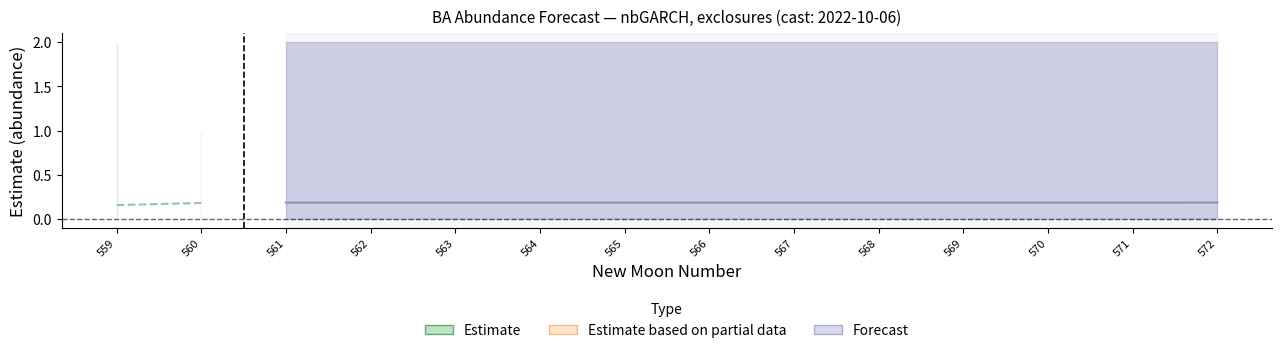

What is the greatest value displayed?

2.0